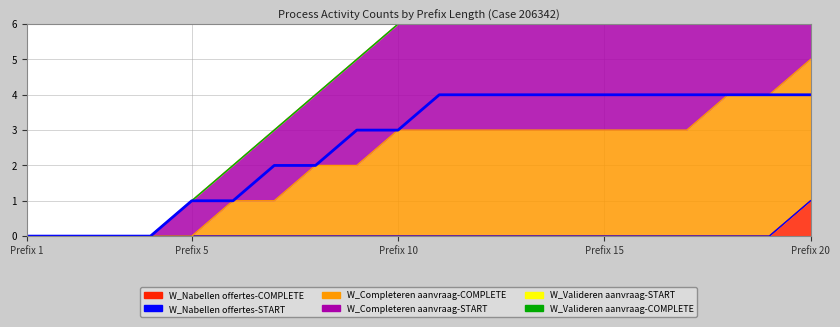

True or false: W_Completeren aanvraag-COMPLETE and W_Completeren aanvraag-START cross at least once.

False